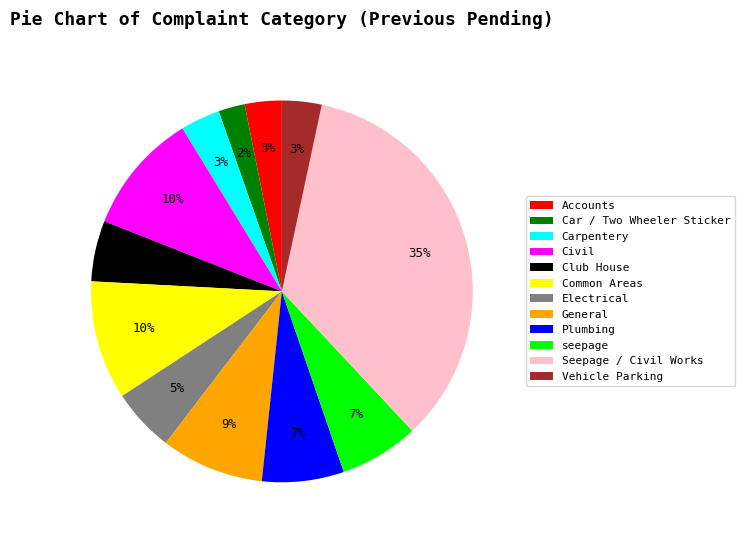

Is there a majority slice in this chart?

No